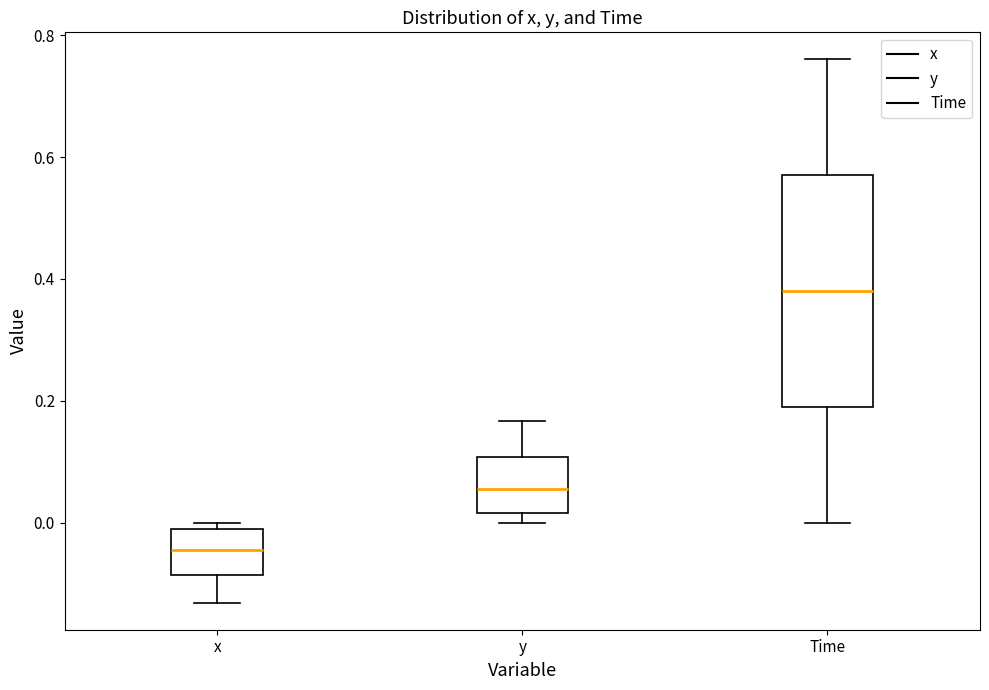

Comparing the boxes themselves (not the whiskers), which one is the tallest?

Time